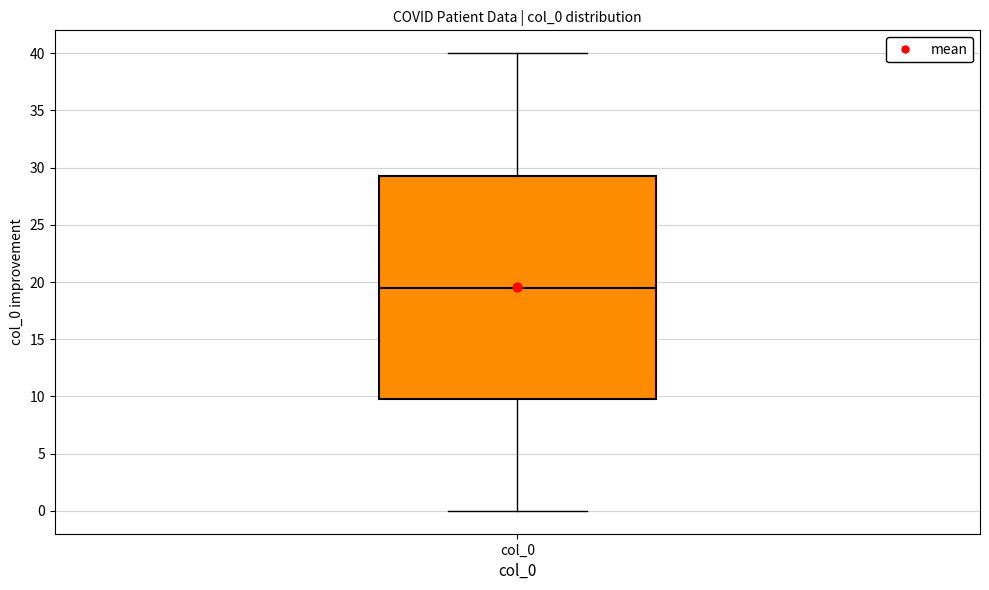

Read this box plot against the y-axis: the position of the median line, the range covered by the box, and the ends of both whiskers. The values are not printed on the chart, so give them approximately, as read against the axis.

median 19.5, box 10.0 to 29.5, whiskers 0.0 to 40.0